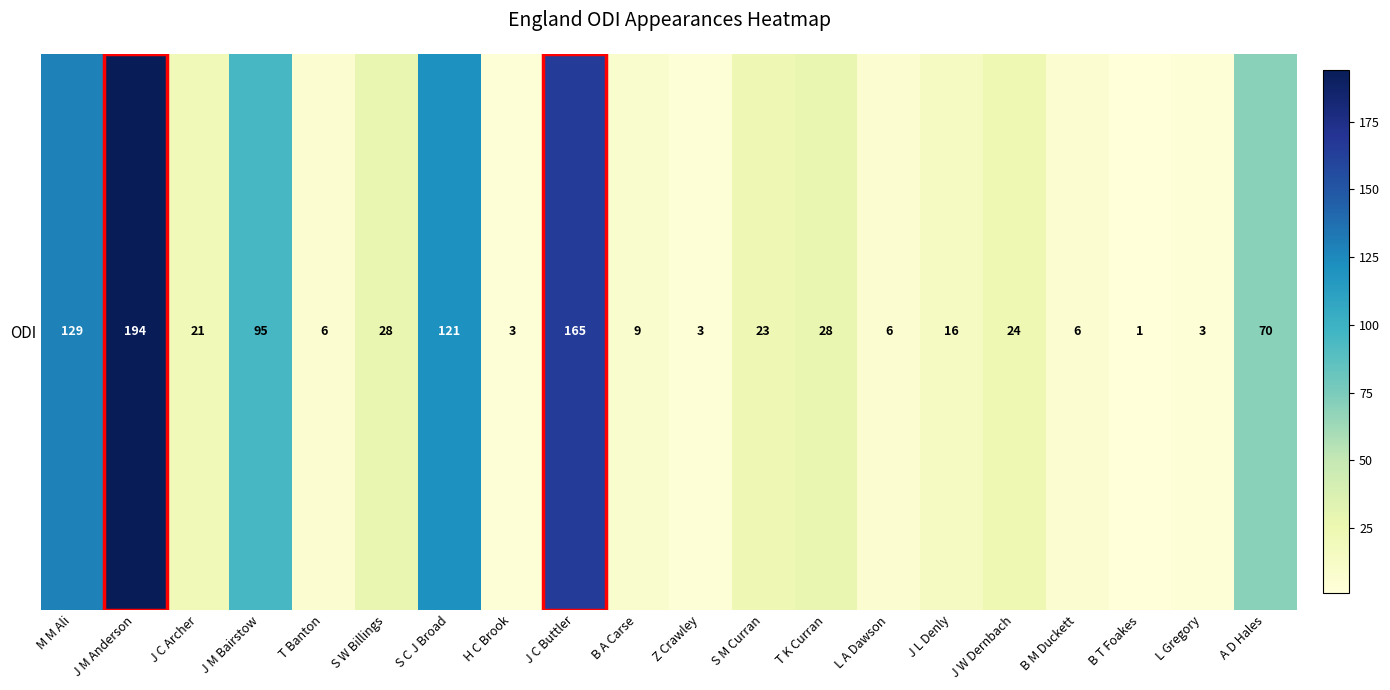

Where is the data nearest to the value 97?

J M Bairstow